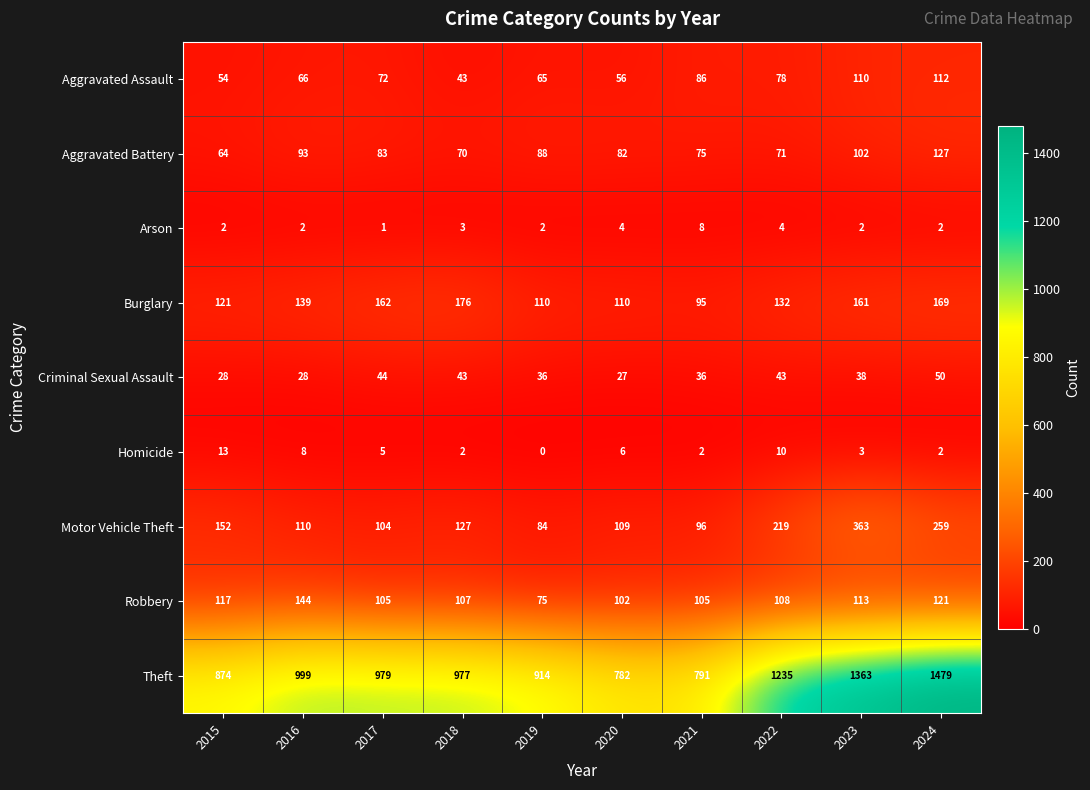

How many data points in Homicide are less than 5?

5